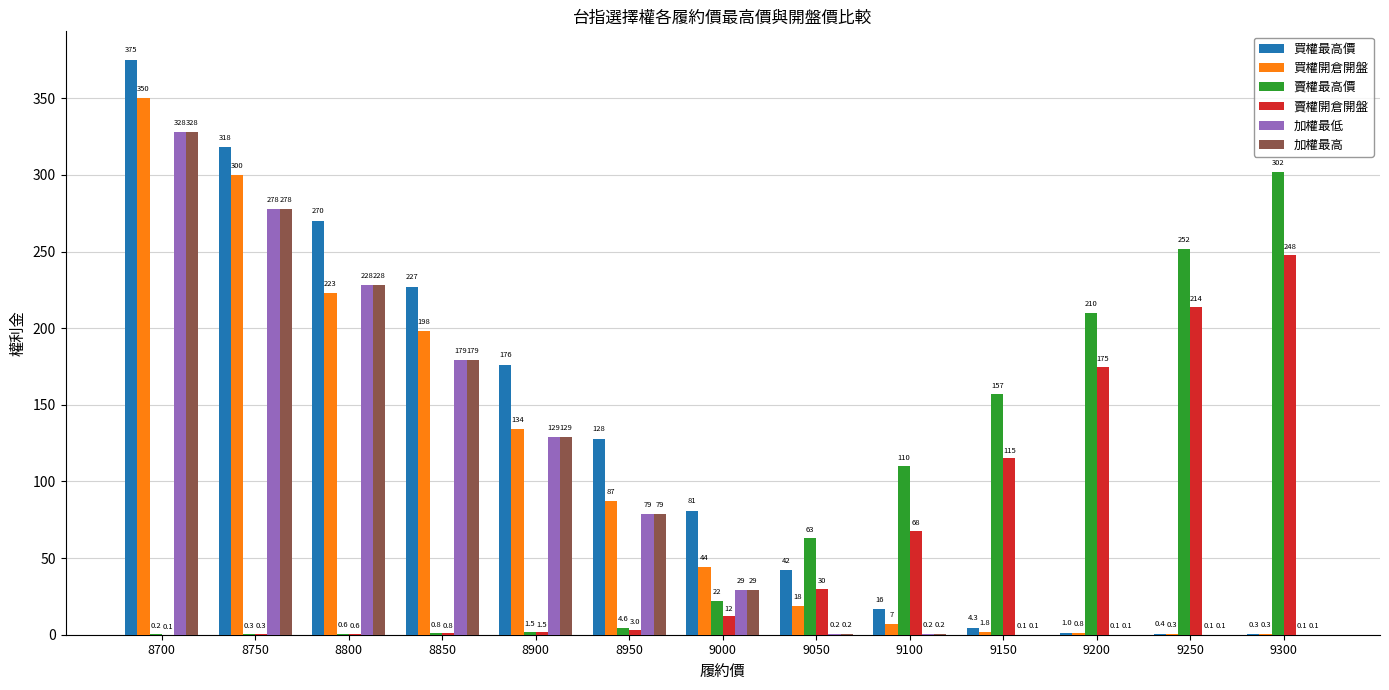

Reading left to right, extract all data points from this chart.

買權最高價: 375.0	318.0	270.0	227.0	176.0	128.0	81.0	42.0	16.5	4.3	1.0	0.4	0.3
買權開倉開盤: 350.0	300.0	223.0	198.0	134.0	87.0	44.0	18.5	6.9	1.8	0.8	0.3	0.3
賣權最高價: 0.2	0.3	0.6	0.8	1.5	4.6	22.0	63.0	110.0	157.0	210.0	252.0	302.0
賣權開倉開盤: 0.1	0.3	0.6	0.8	1.5	3.0	12.0	30.0	68.0	115.0	175.0	214.0	248.0
加權最低: 328.0	278.0	228.0	179.0	129.0	79.0	29.0	0.2	0.2	0.1	0.1	0.1	0.1
加權最高: 328.0	278.0	228.0	179.0	129.0	79.0	29.0	0.2	0.2	0.1	0.1	0.1	0.1